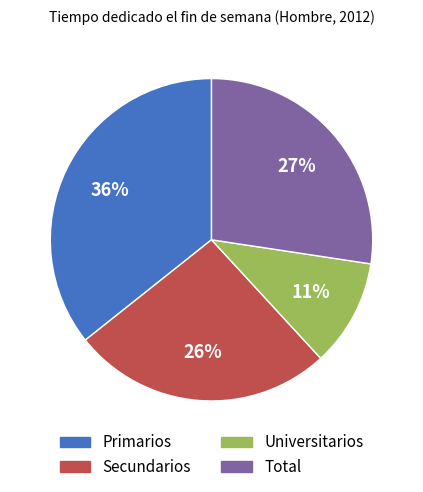

Is the sum of Secundarios and Universitarios greater than half?

No